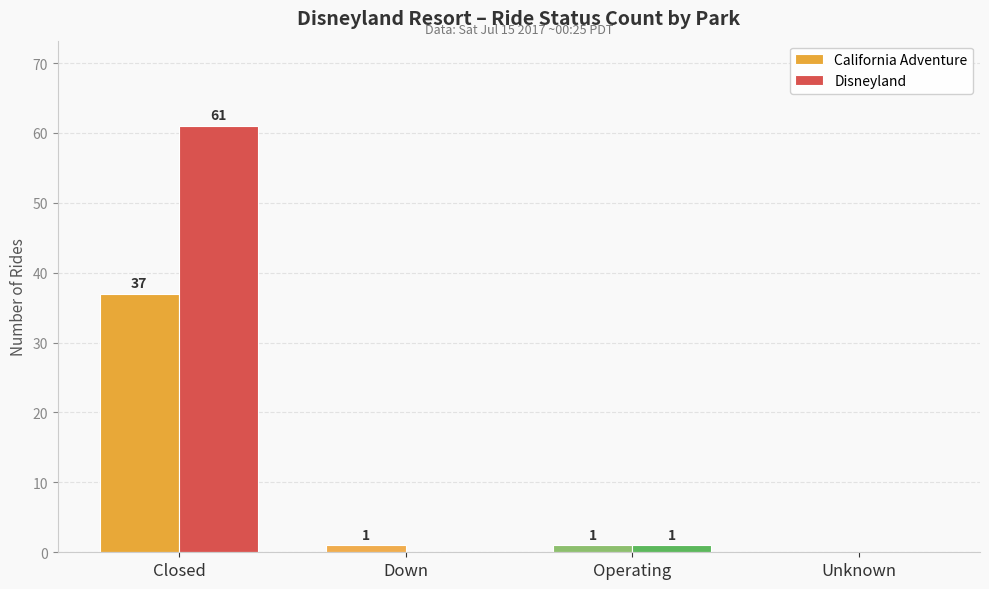

List the series in order of their overall mean, highest first.

Disneyland, California Adventure